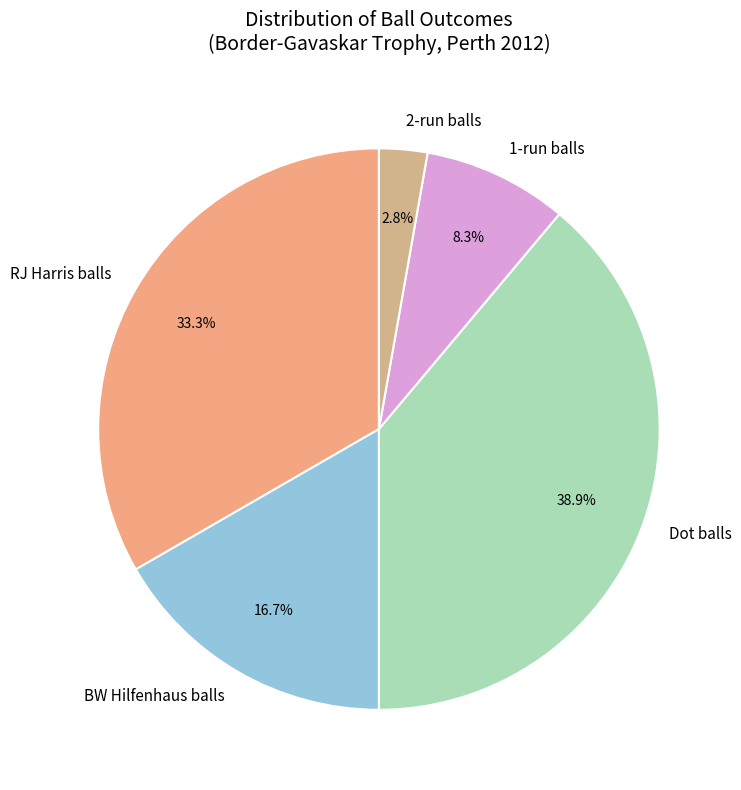

Rank the categories by value from lowest to highest.

2-run balls, 1-run balls, BW Hilfenhaus balls, RJ Harris balls, Dot balls